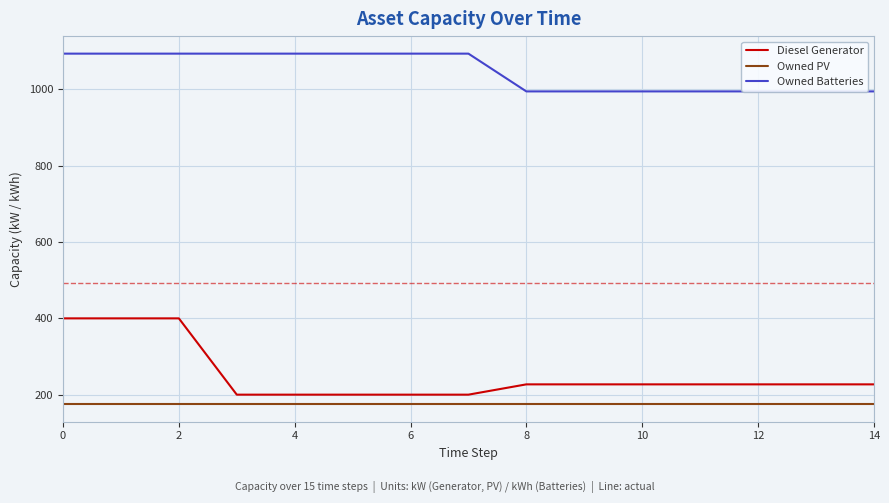

At 8, list the series in order from smallest to largest.

Owned PV, Diesel Generator, Owned Batteries